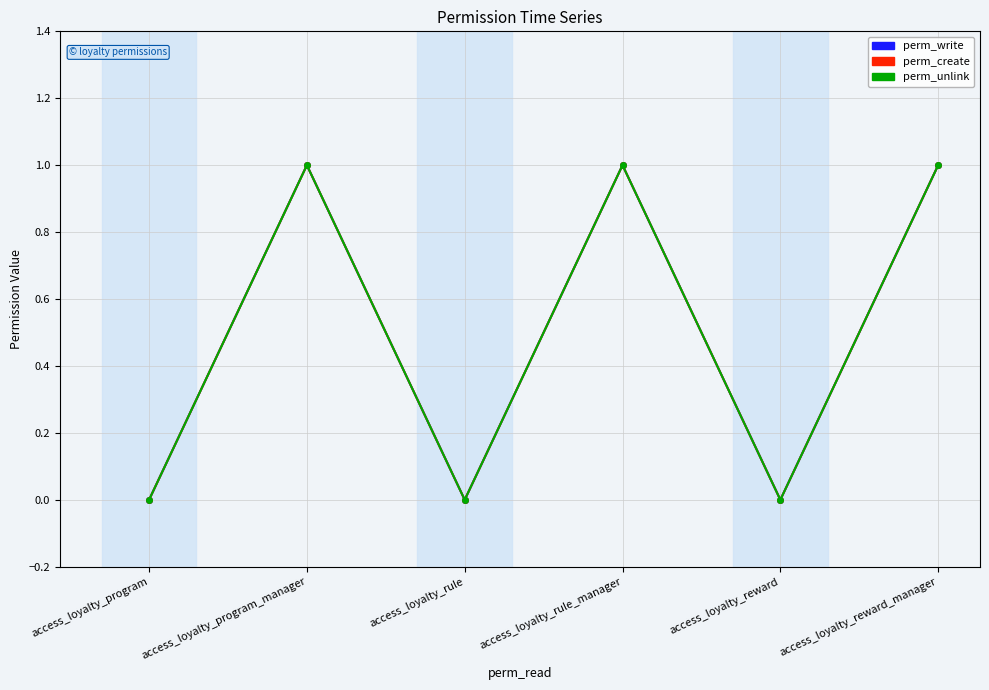

Does the chart have visible grid lines?

Yes